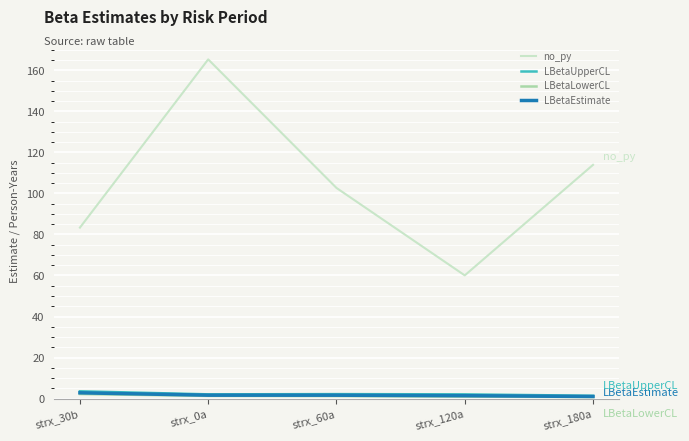

At which category is the sum across all series the highest?

strx_0a